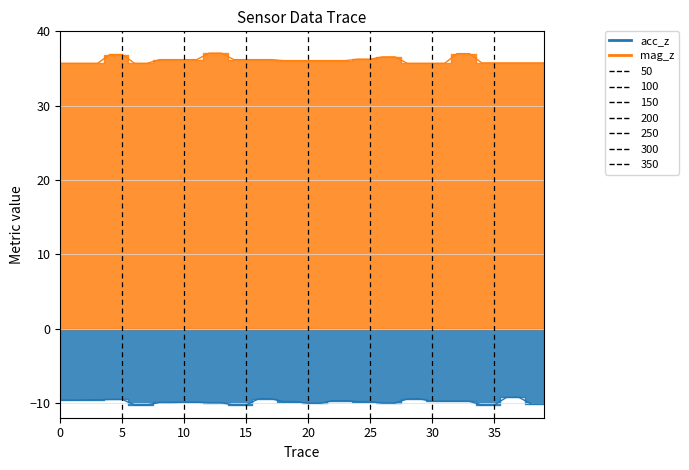

What is the spread (max minus min) of values at 32?

46.8